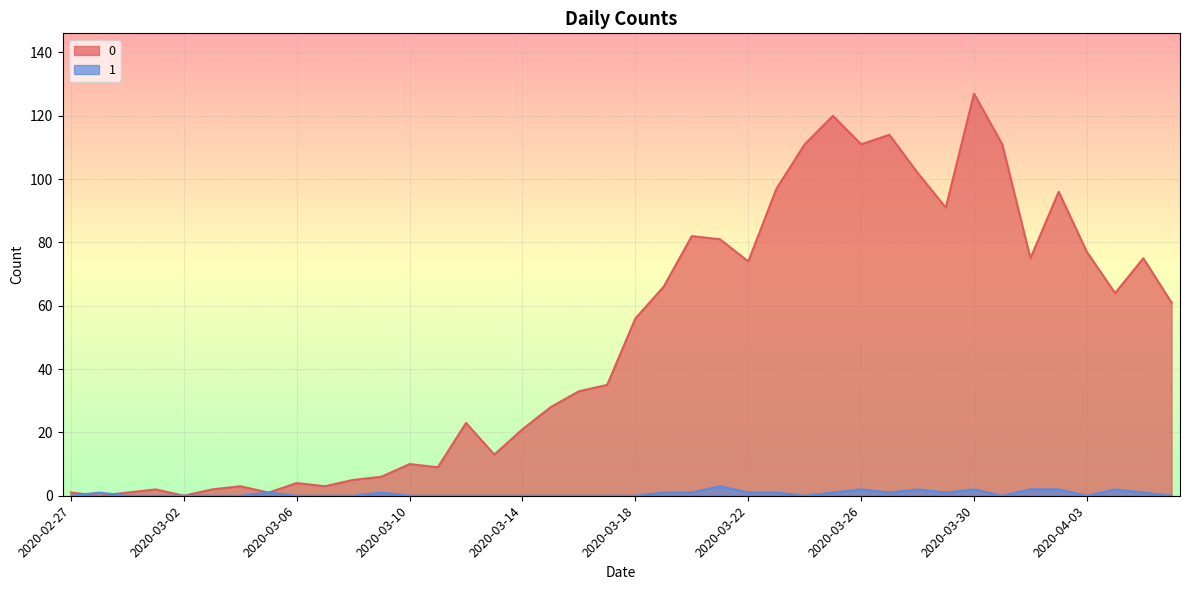

What value does the 0 series have at 2020-04-02?

96